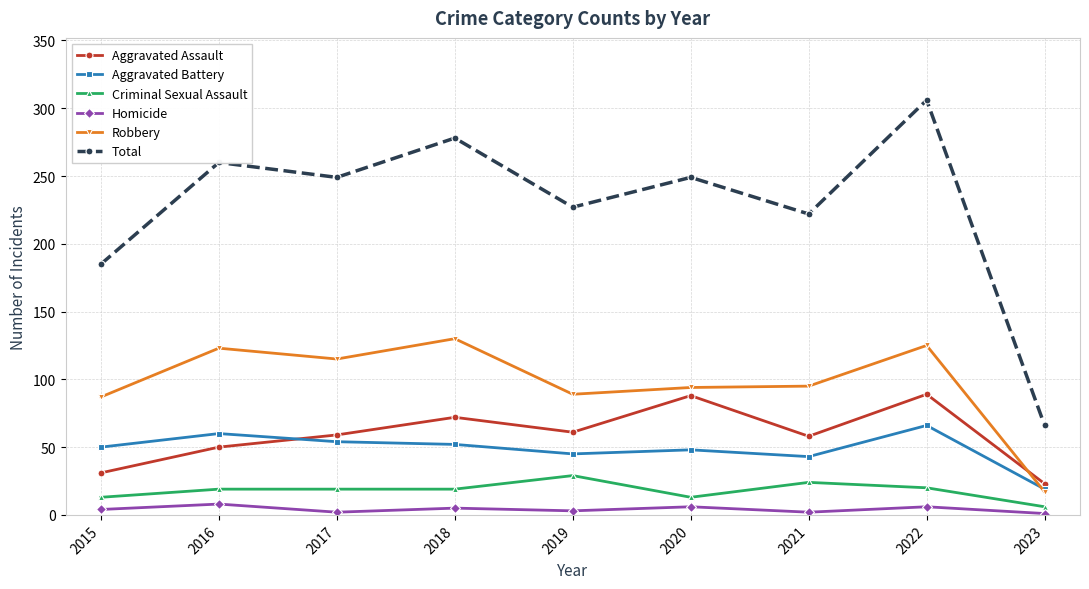

What is the sum of the Total values at 2021 and 2020?

471